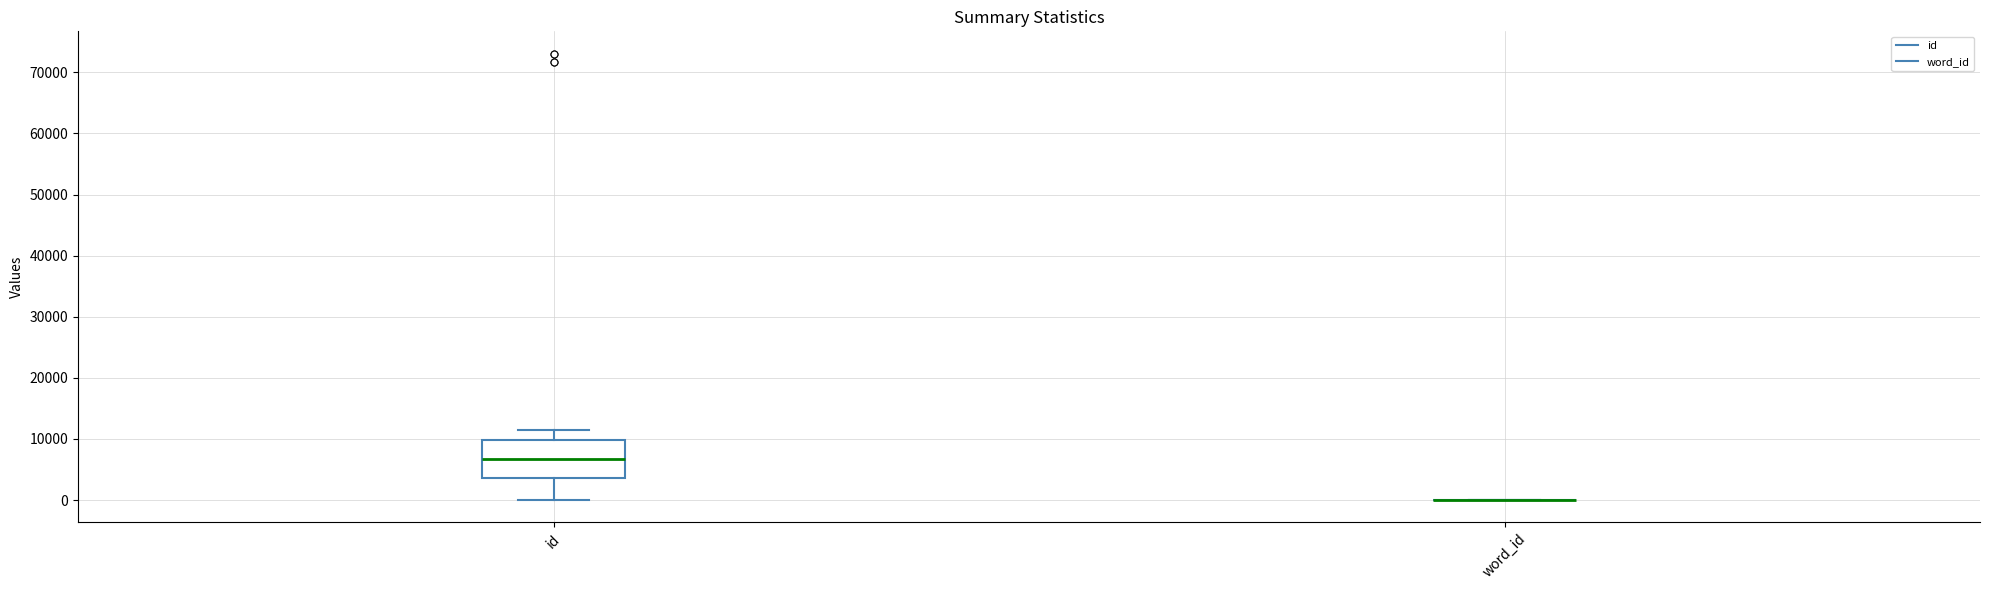

Reading left to right, transcribe this box plot: for each box, give where its median line is, the range the box spans, and where its two whiskers end, as read against the y-axis. The values are not printed on the chart, so give them approximately, as read against the axis.

id: median 7000, box 4000 to 10000, whiskers 0 to 11000
word_id: box collapsed to a line at 0, whiskers 0 to 0